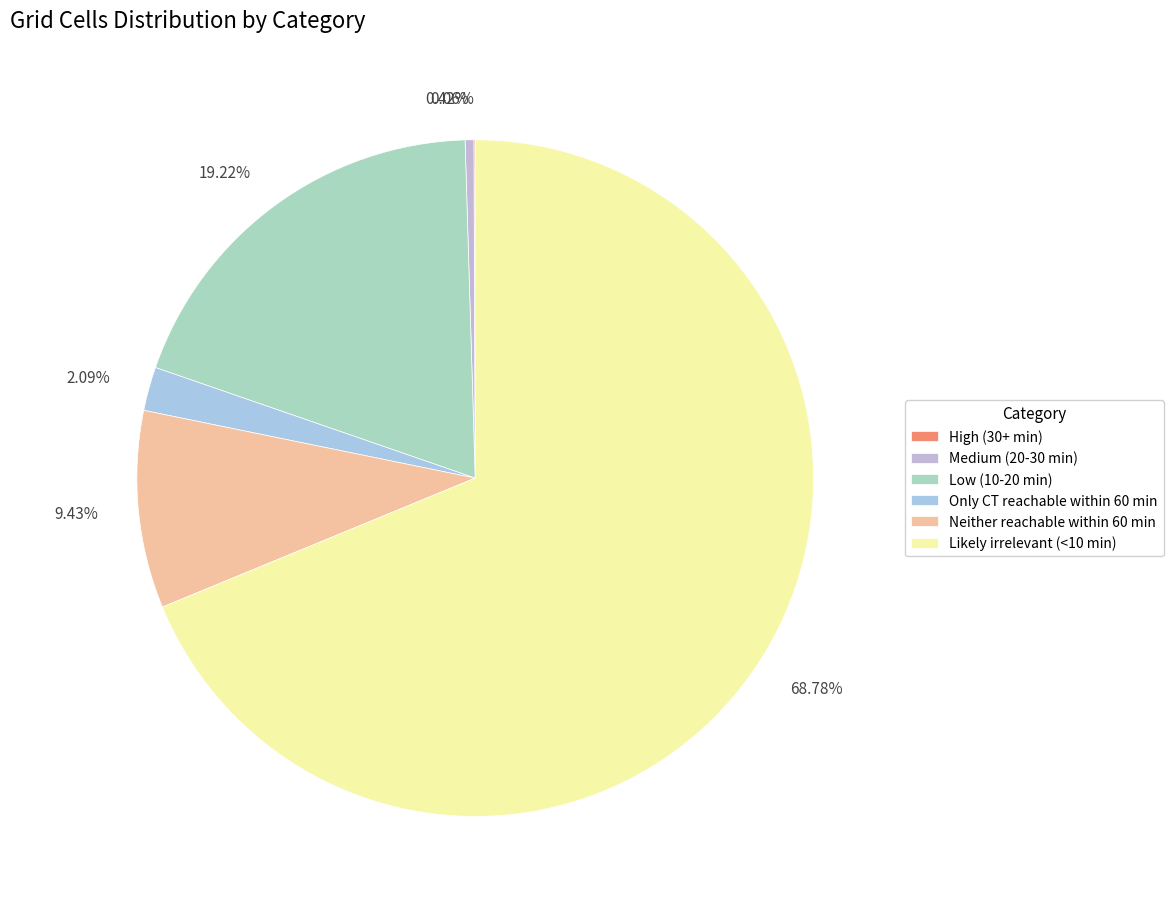

Does any single category account for the majority?

Yes